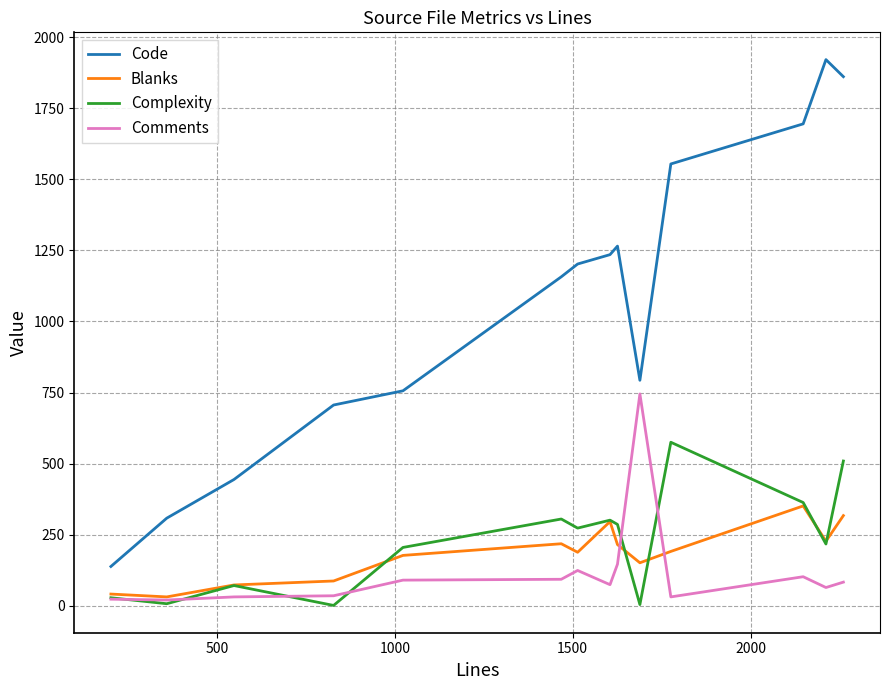

After their last crossing, which series has the higher values: Complexity or Blanks?

Complexity